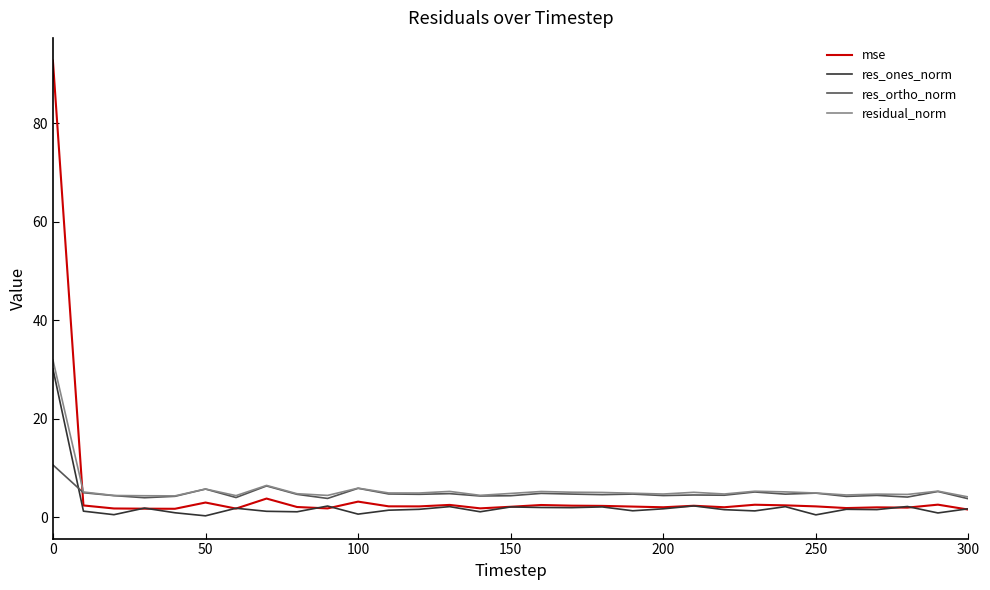

What is the greatest value displayed?

92.7